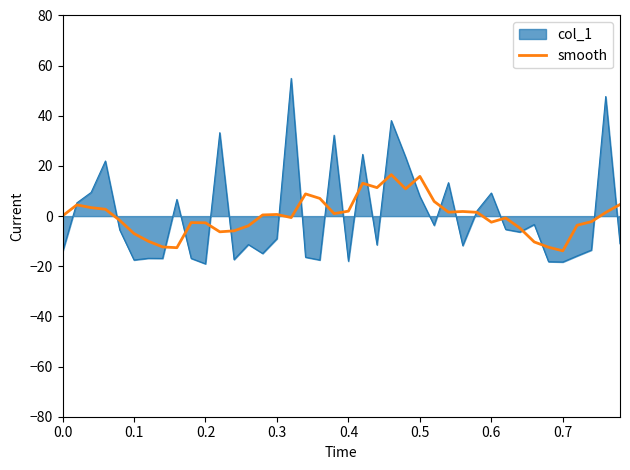

What is the greatest value displayed?

54.9